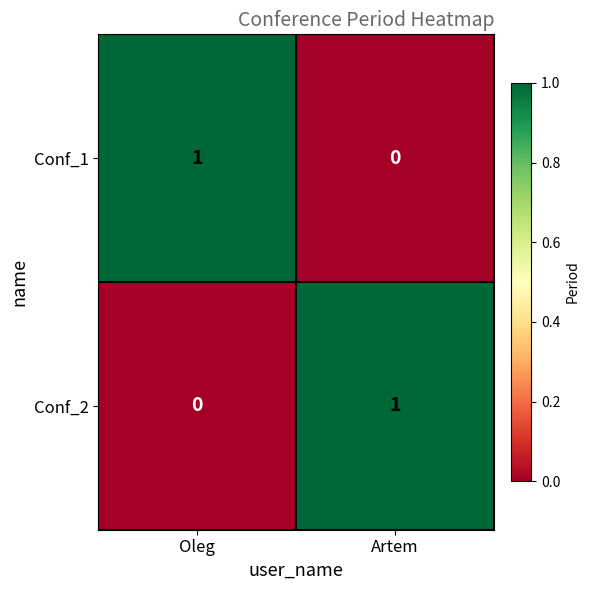

Is the value of Conf_1 at Artem greater than the value of Conf_2 at Artem?

No